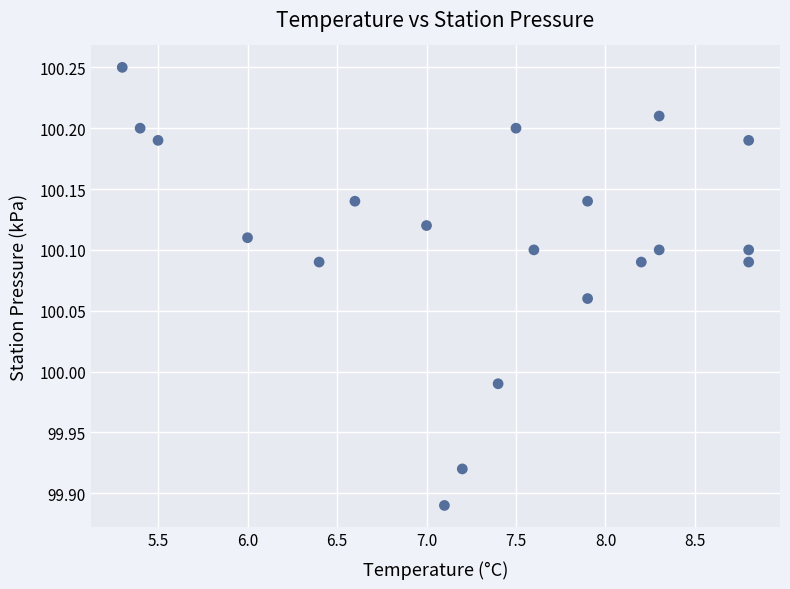

What is the range of Y values (max minus min)?

0.4